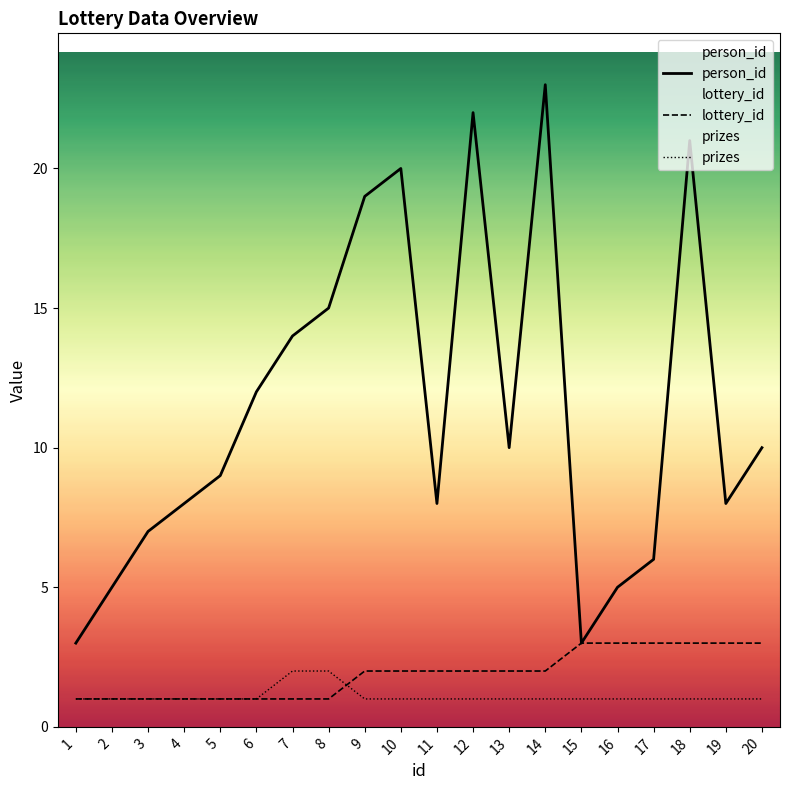

True or false: lottery_id and prizes cross at least once.

True